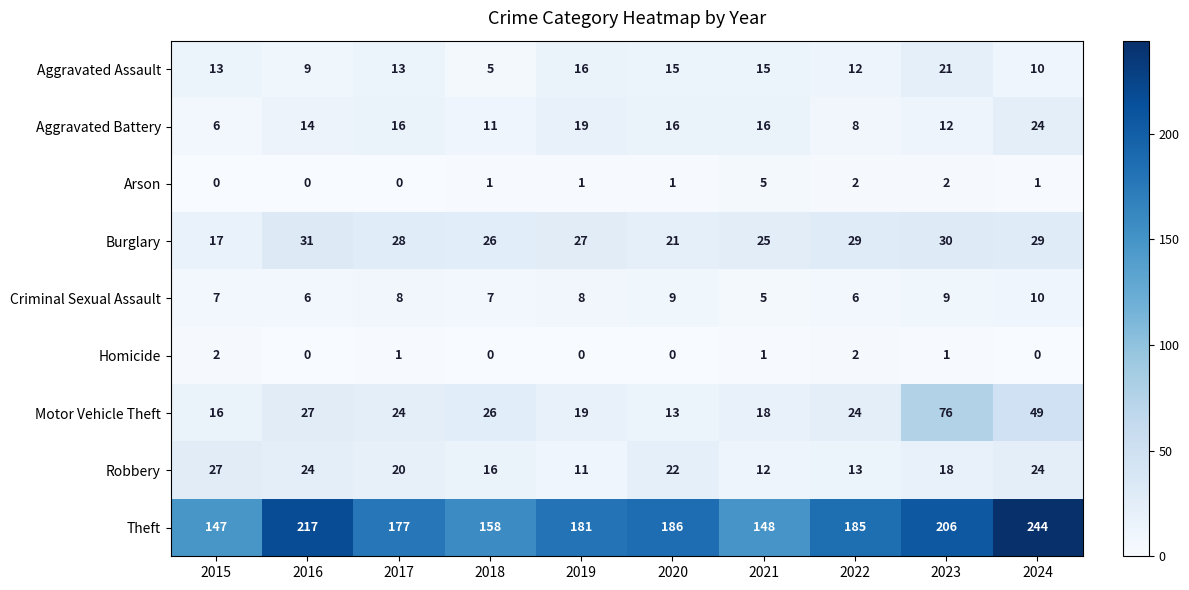

How many series are shown in this chart?

9